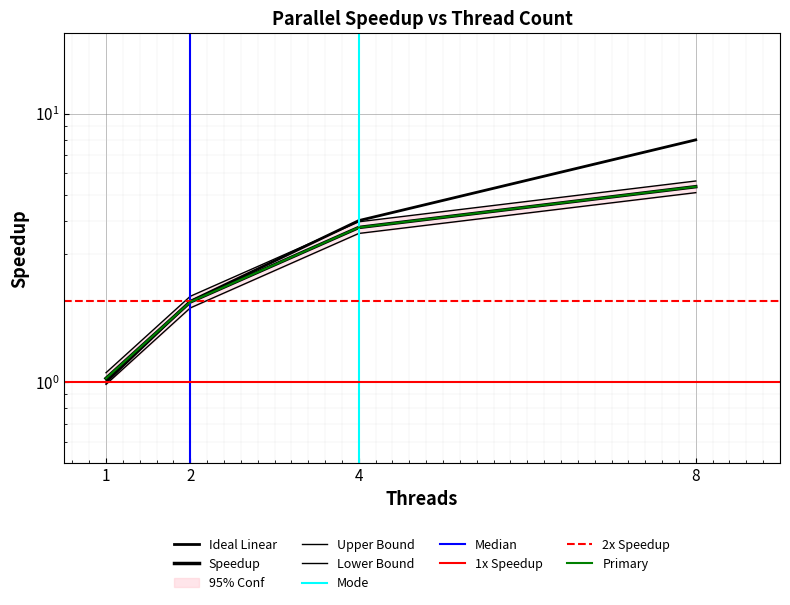

Is this an area chart (filled region under the line)?

No